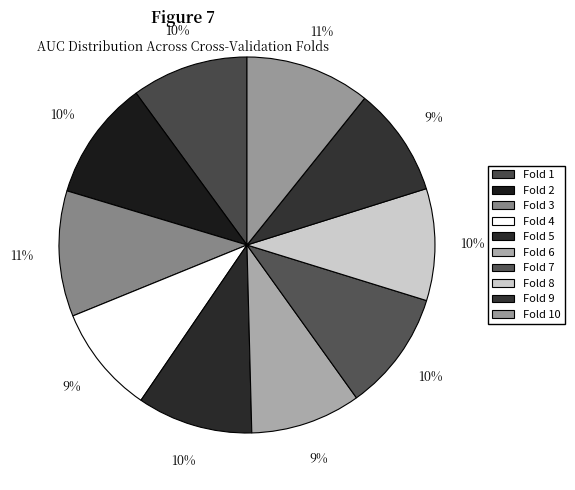

How many segments does this pie chart have?

10